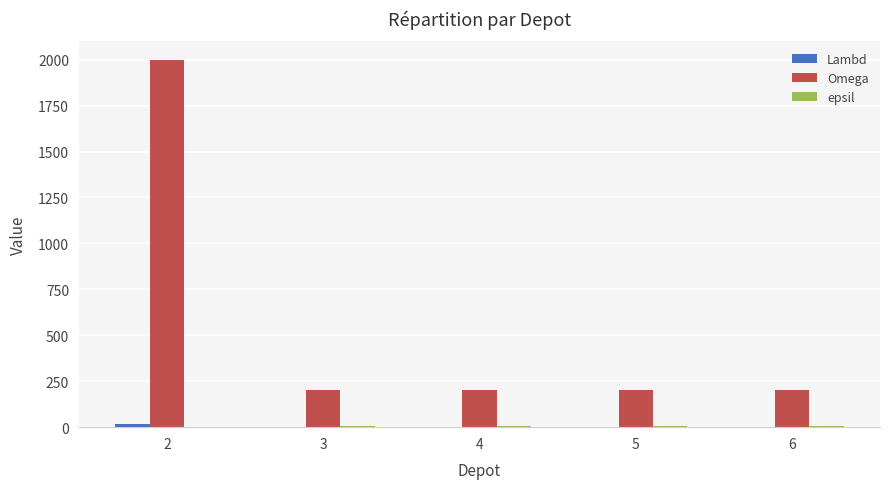

How many data points in Omega are above 200?

1